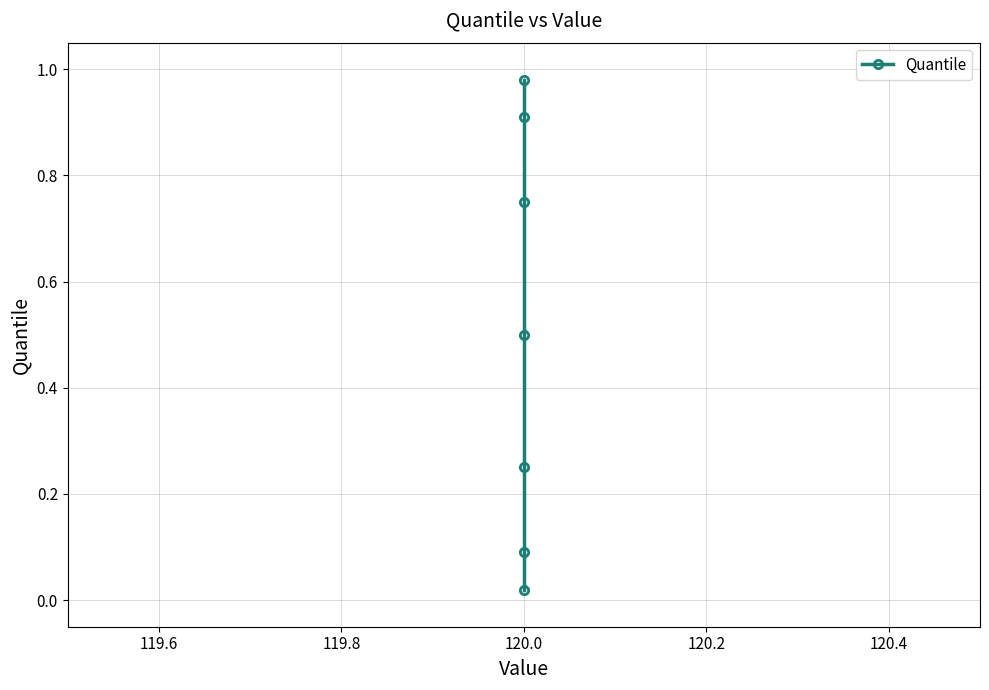

What is the greatest value displayed?

1.0